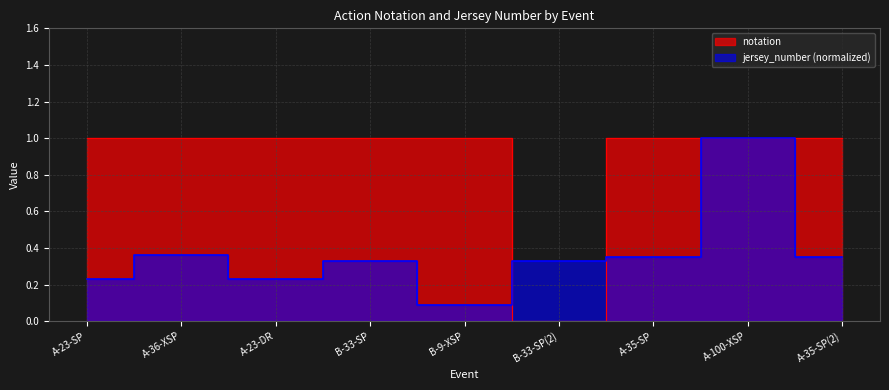

Which series has the widest spread of values?

notation